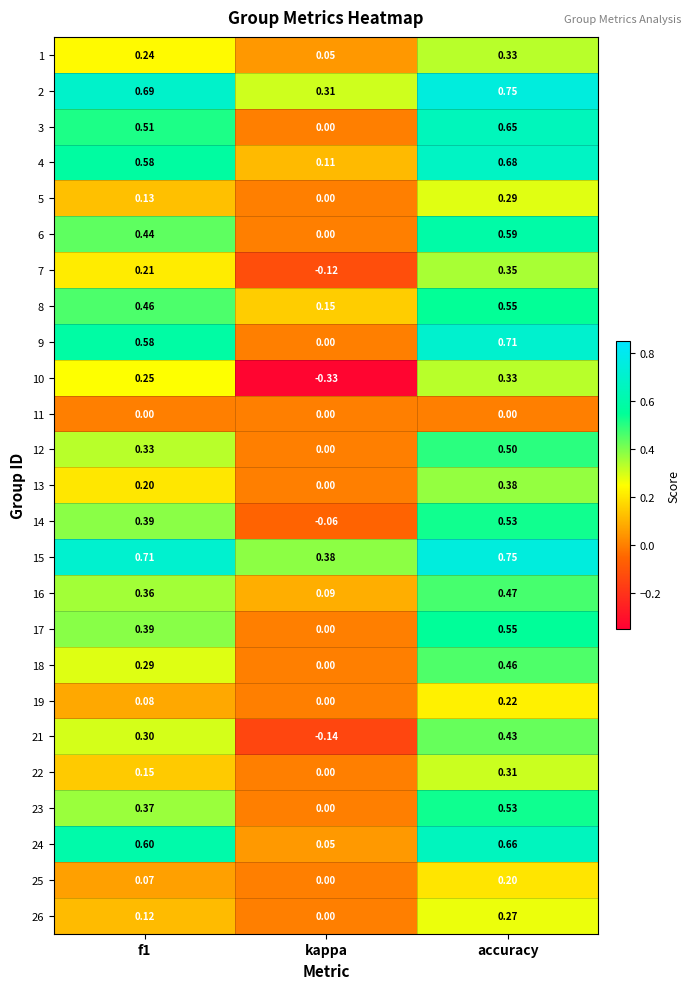

At which category is the sum across all series the highest?

accuracy